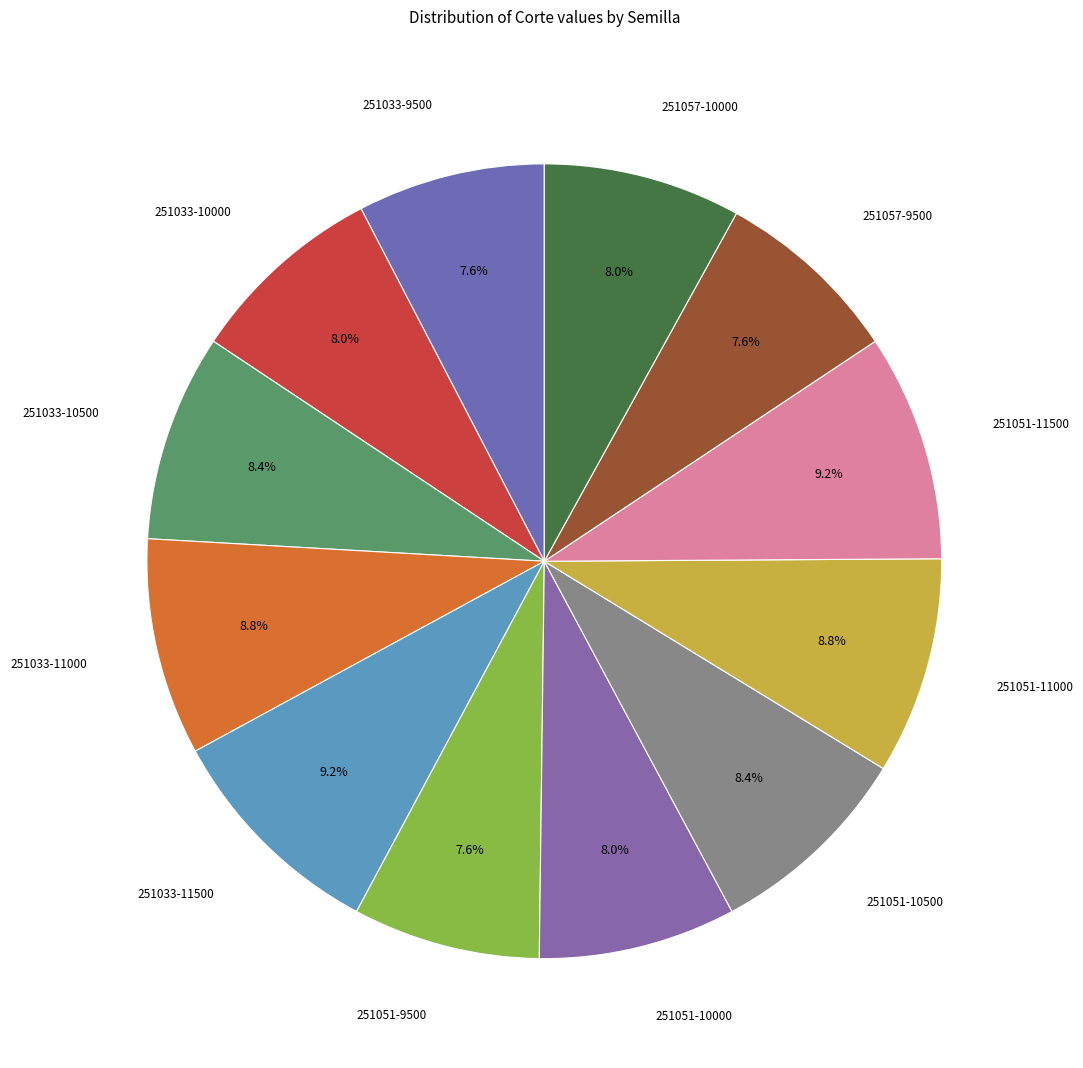

Combined, what portion of the pie is 251051-11500 and 251051-10500?

17.7%